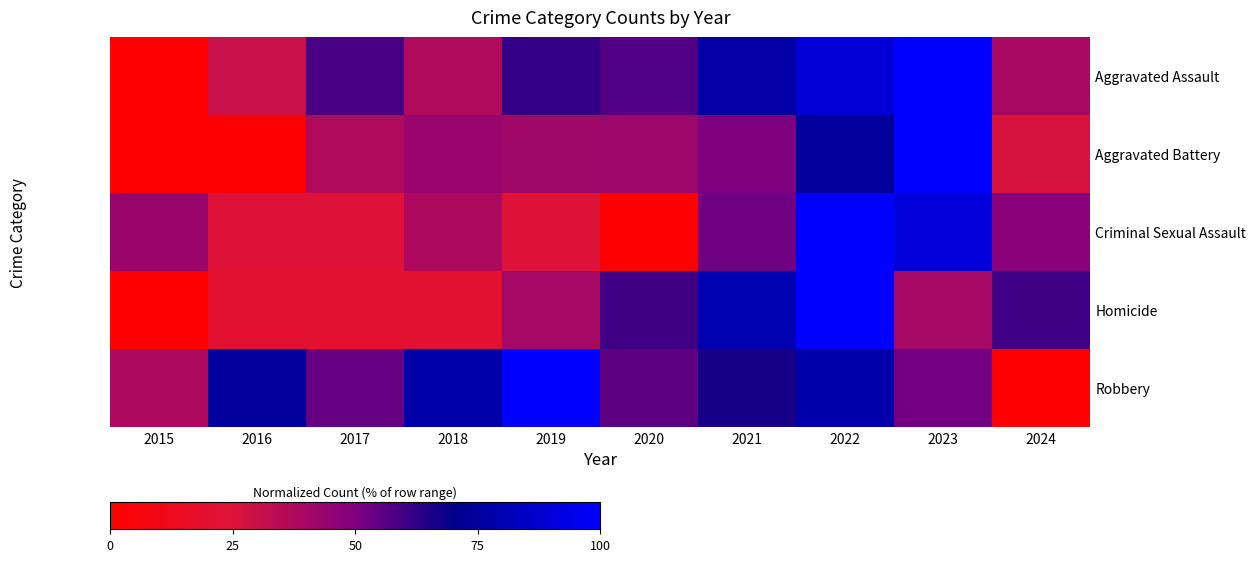

Between 2018 and 2022, which series saw the biggest shift?

Homicide